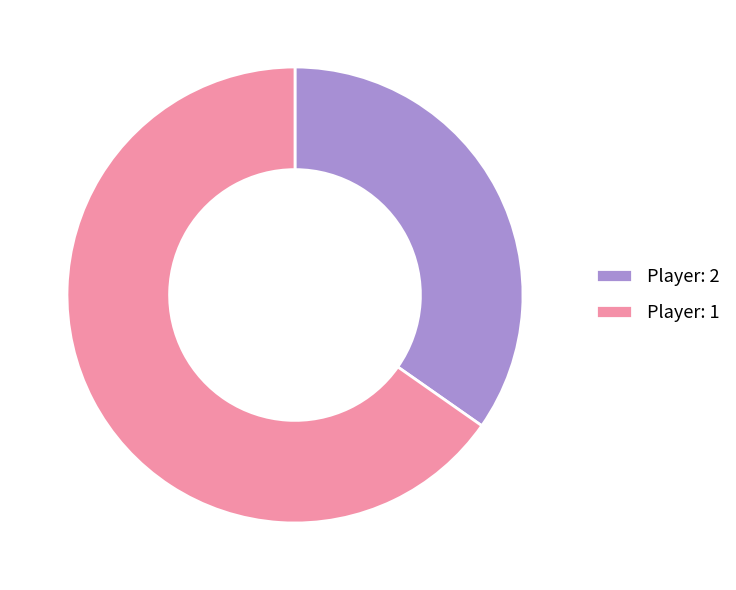

Is there a majority slice in this chart?

Yes